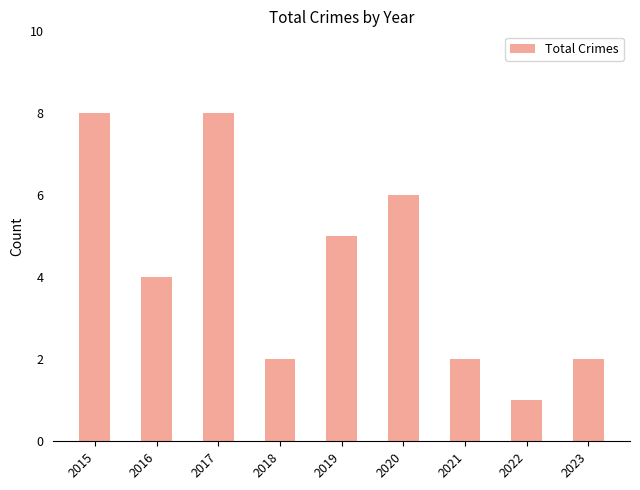

Which category has the lowest value across all series?

2022